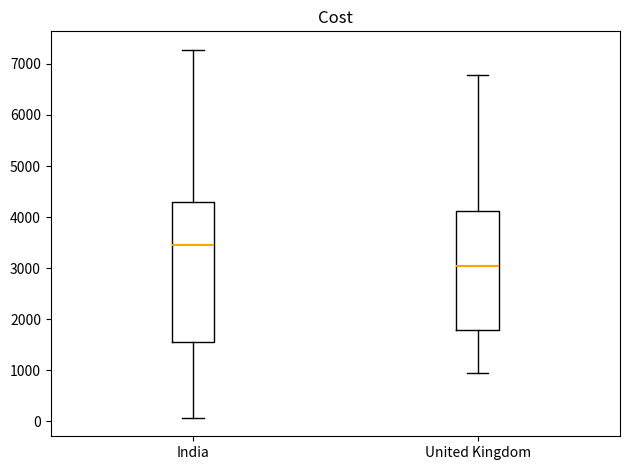

Which box's median line is the highest?

India